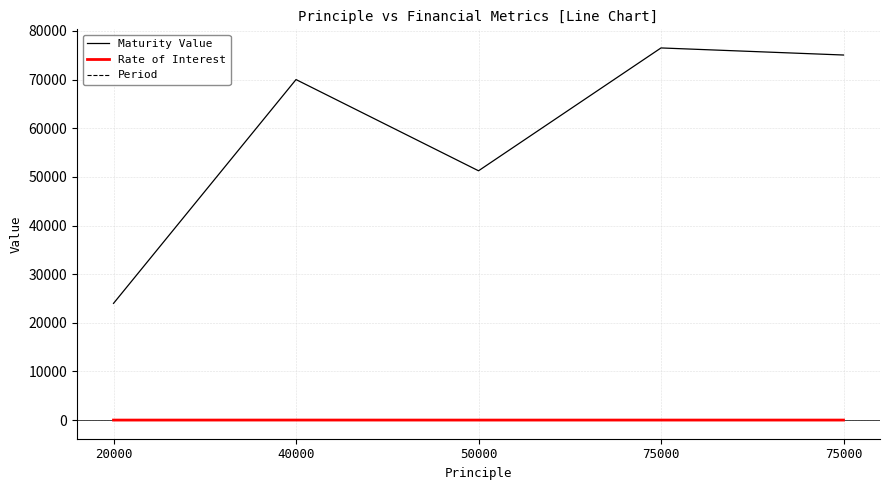

What is the spread (max minus min) of values at 75000?

76498.0